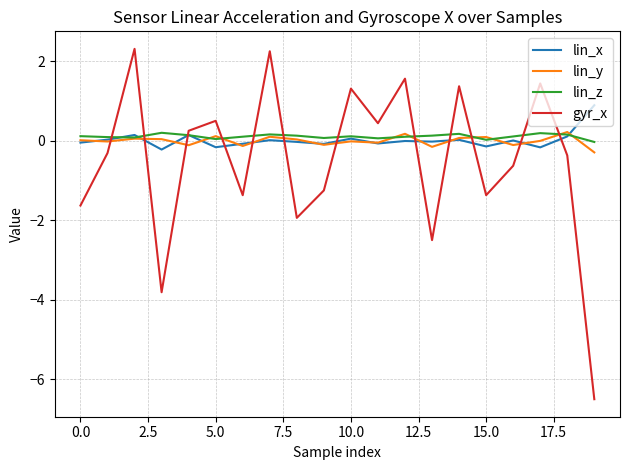

How many lines are shown in the chart?

4